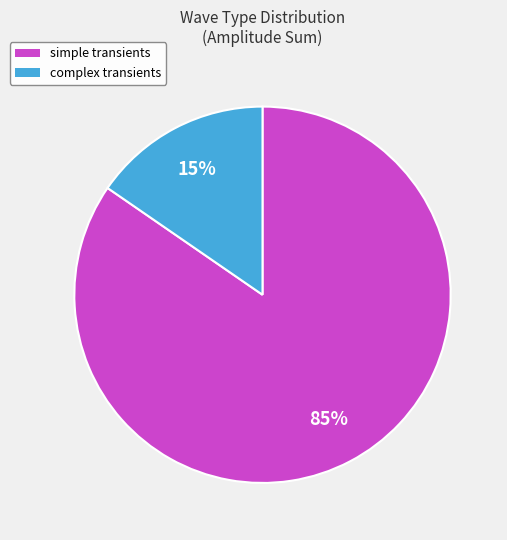

Which has a higher value, complex transients or simple transients?

simple transients